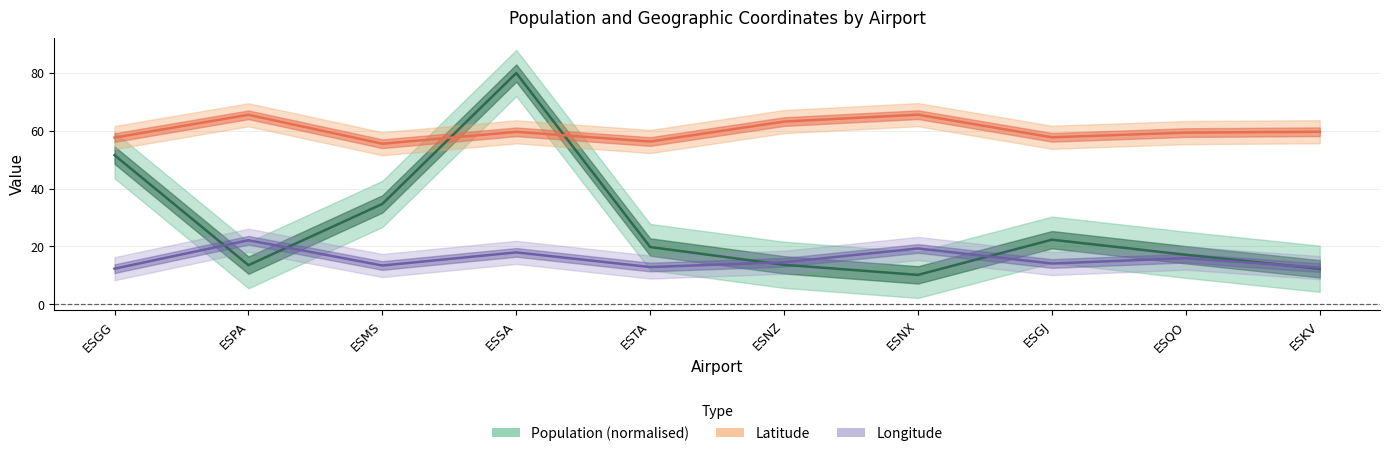

Between ESMS and ESNZ, which is larger?

ESMS